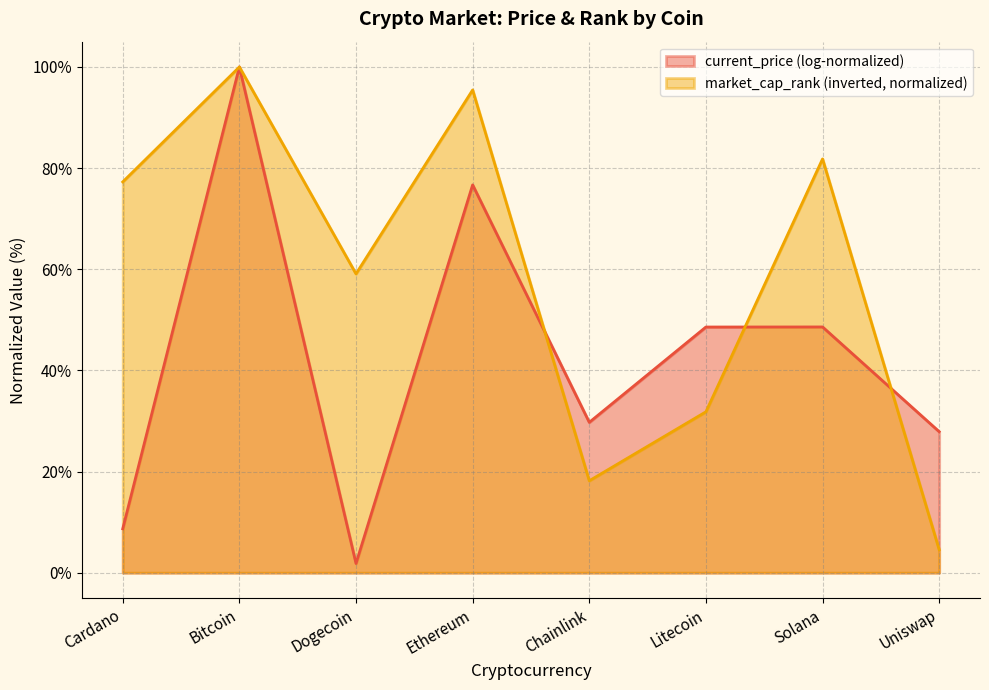

Is it true that the value at Bitcoin is 100.0?

True